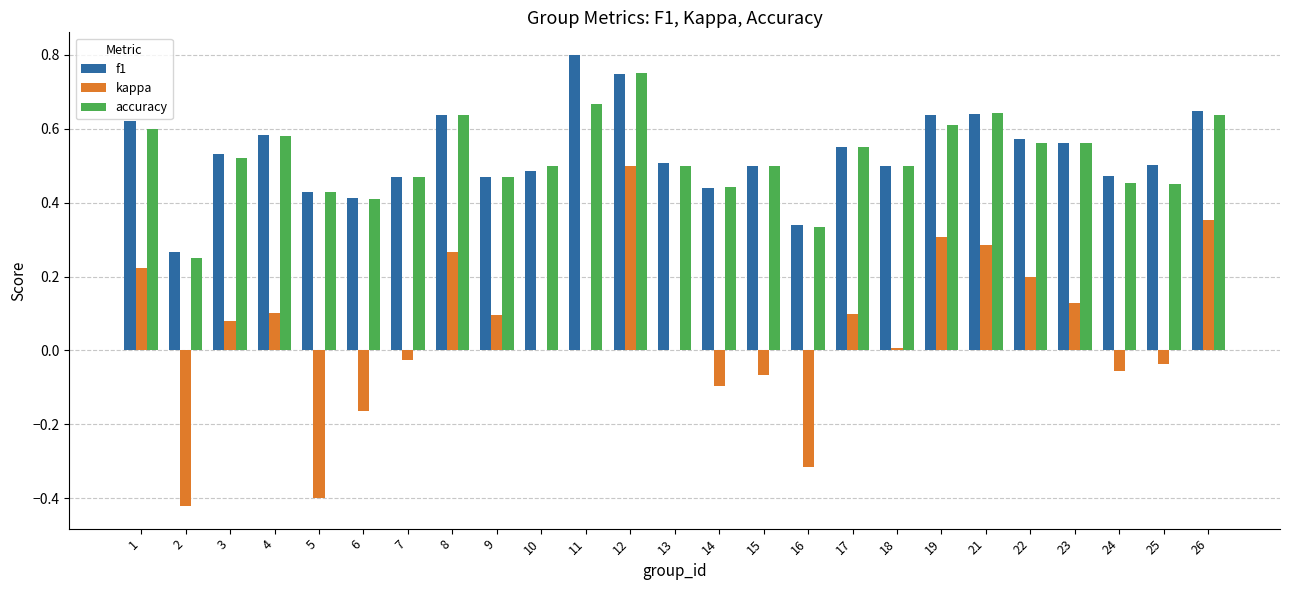

Which series has the largest total across all categories?

f1